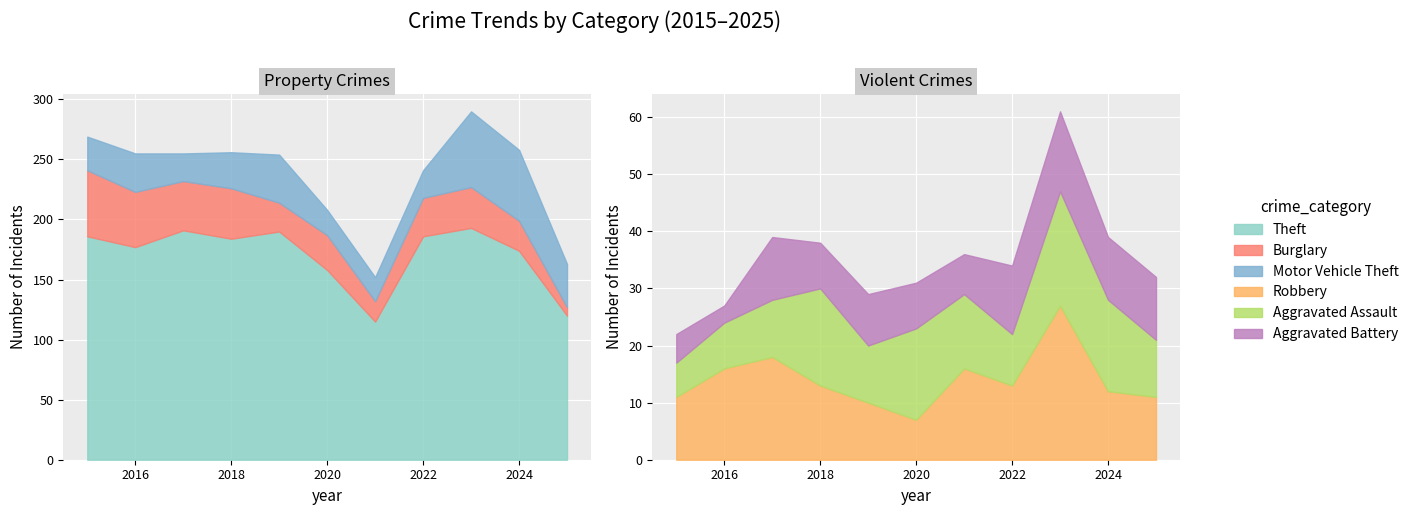

Reading right to left, transcribe all the data shown in this chart.

Theft: 2025=120	2024=174	2023=193	2022=186	2021=115	2020=158	2019=190	2018=184	2017=191	2016=177	2015=186
Burglary: 2025=7	2024=25	2023=34	2022=32	2021=17	2020=29	2019=24	2018=42	2017=41	2016=46	2015=55
Motor Vehicle Theft: 2025=36	2024=59	2023=63	2022=23	2021=20	2020=21	2019=40	2018=30	2017=23	2016=32	2015=28
Robbery: 2025=11	2024=12	2023=27	2022=13	2021=16	2020=7	2019=10	2018=13	2017=18	2016=16	2015=11
Aggravated Assault: 2025=10	2024=16	2023=20	2022=9	2021=13	2020=16	2019=10	2018=17	2017=10	2016=8	2015=6
Aggravated Battery: 2025=11	2024=11	2023=14	2022=12	2021=7	2020=8	2019=9	2018=8	2017=11	2016=3	2015=5